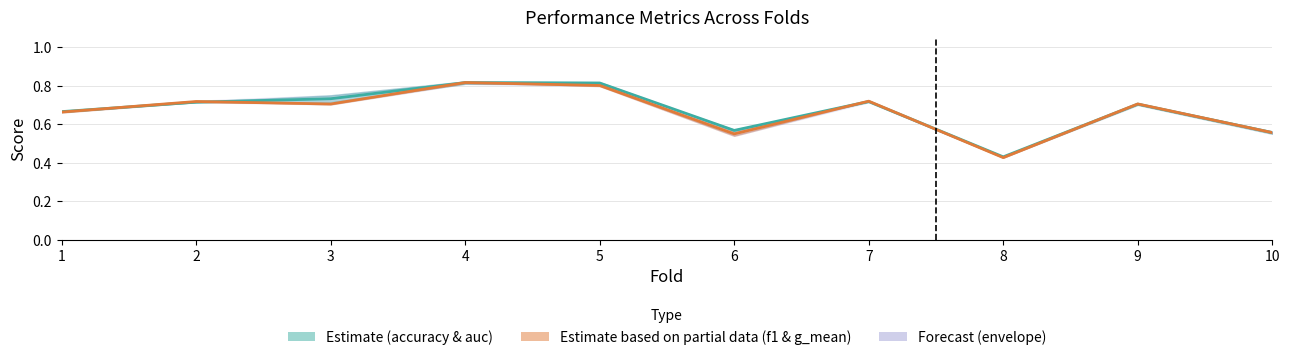

What is the lowest value of the f1_score & g_mean (mid) series?

0.4